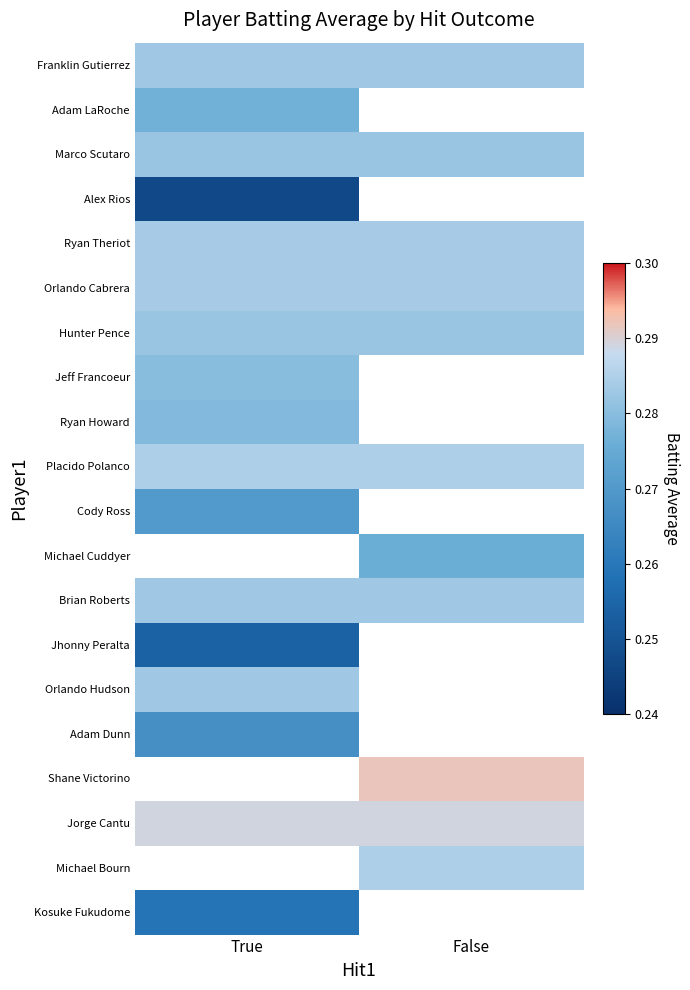

List the series in order of their peak value, lowest first.

Alex Rios, Jhonny Peralta, Kosuke Fukudome, Adam Dunn, Cody Ross, Adam LaRoche, Ryan Howard, Jeff Francoeur, Marco Scutaro, Hunter Pence, Franklin Gutierrez, Brian Roberts, Orlando Hudson, Ryan Theriot, Orlando Cabrera, Placido Polanco, Michael Cuddyer, Shane Victorino, Jorge Cantu, Michael Bourn